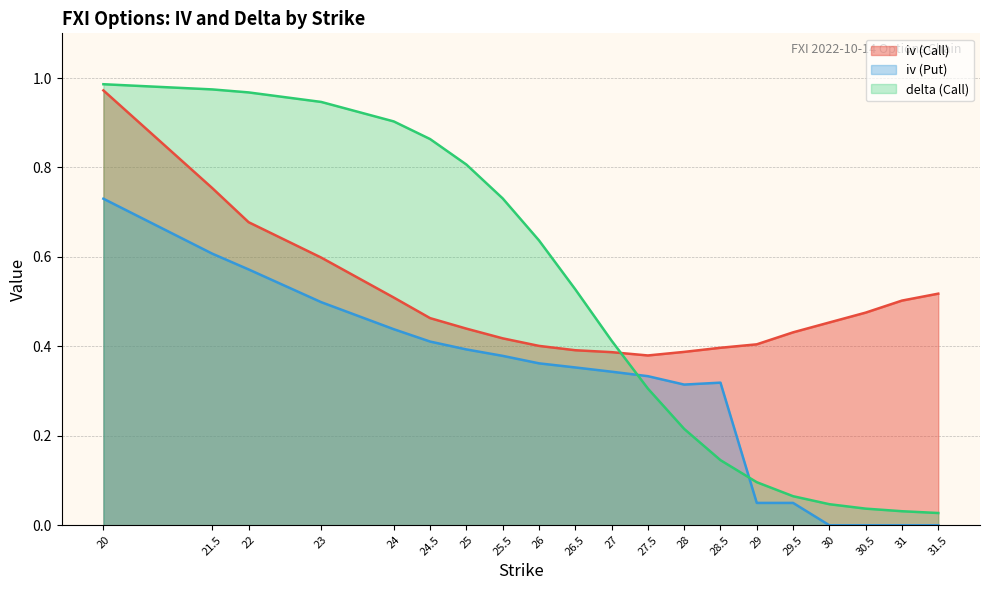

How many lines are shown in the chart?

3